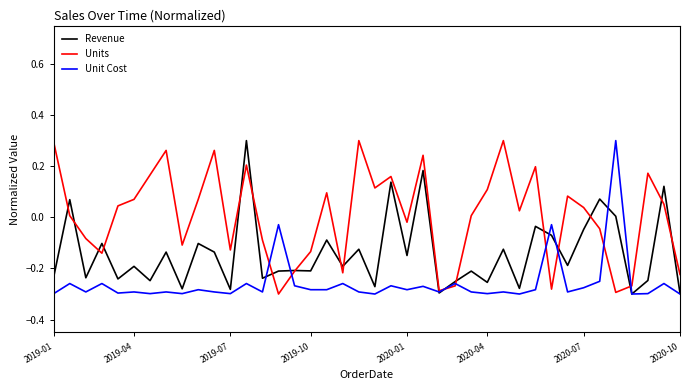

Which series has the largest total across all categories?

Units